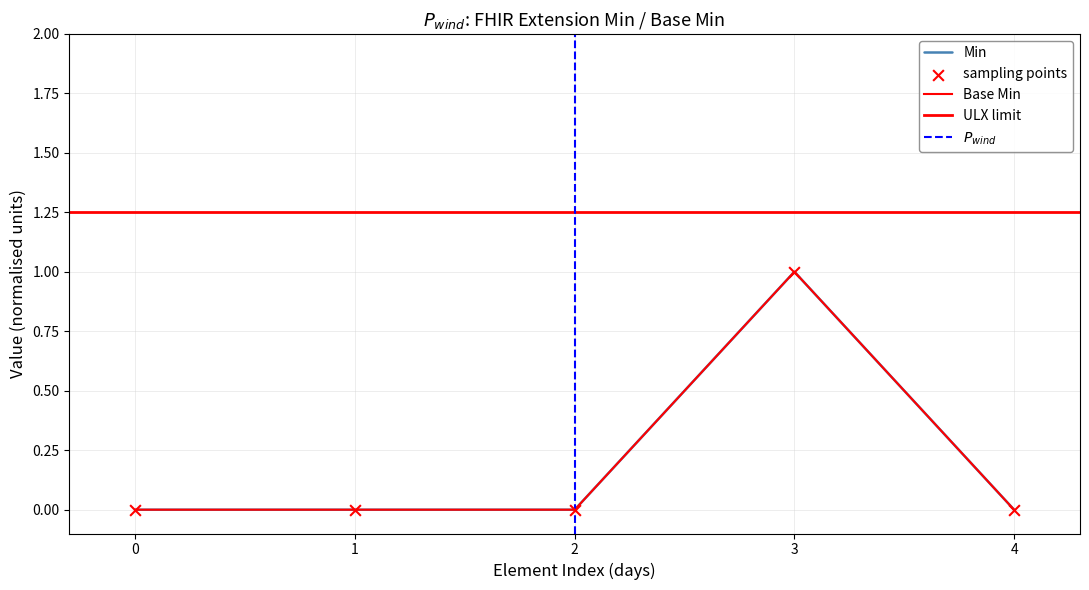

Which series has the widest spread of Y values?

Min